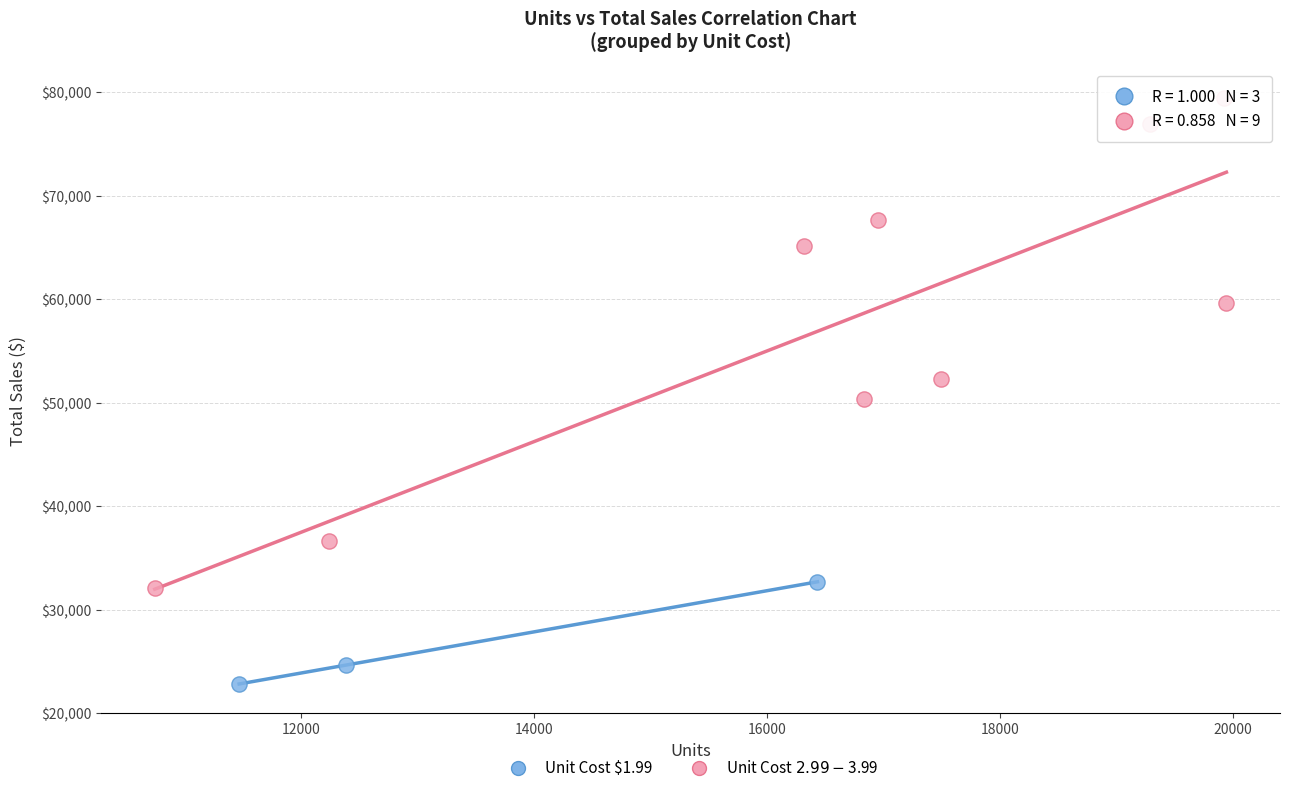

Which series contains the lowest Y value?

Unit Cost $1.99